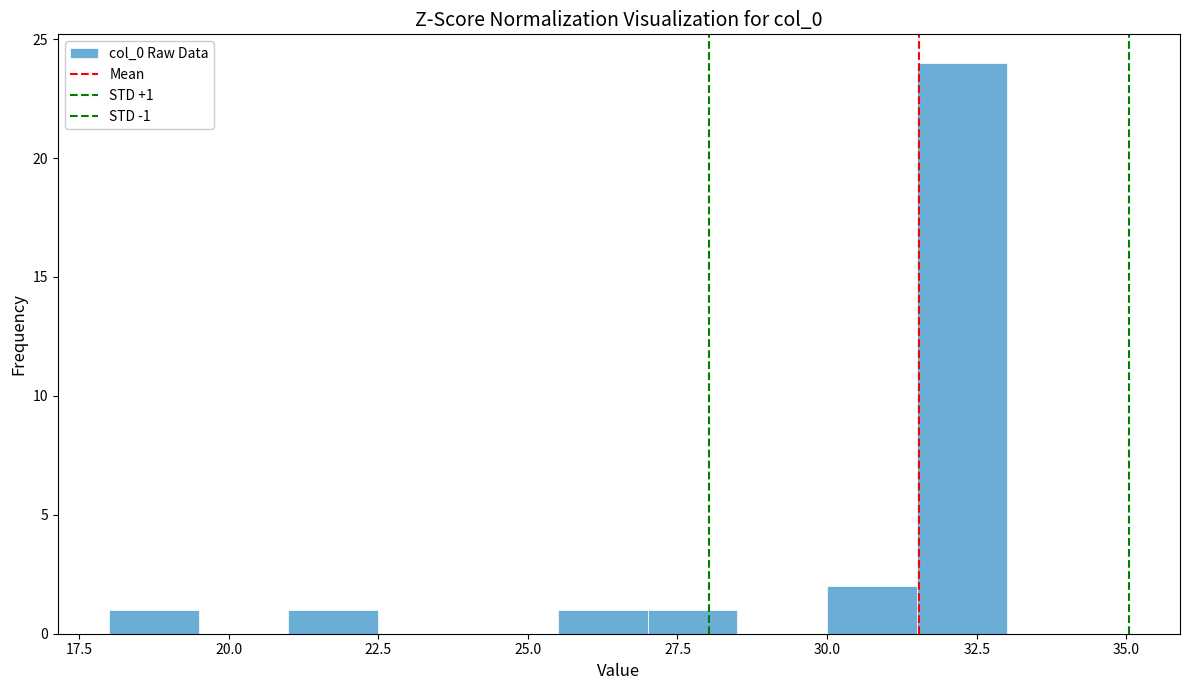

Read against the x-axis, roughly where is the centre of the tallest bar?

32.5